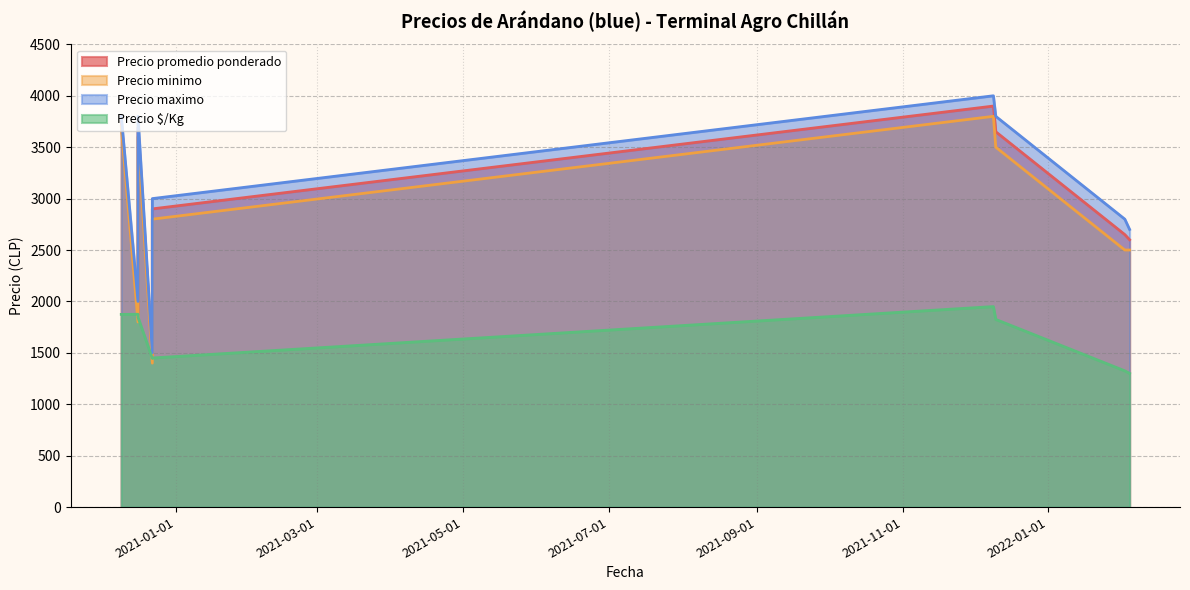

Rank the series at 2020-12-09 from lowest to highest value.

Precio $/Kg, Precio minimo, Precio promedio ponderado, Precio maximo